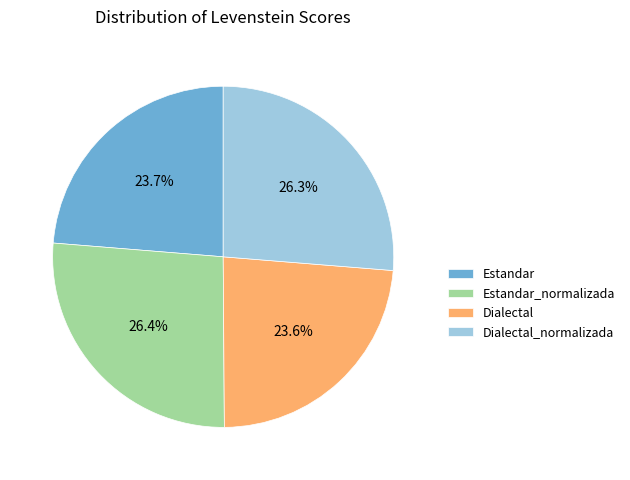

Is there any slice that represents more than half of the pie?

No